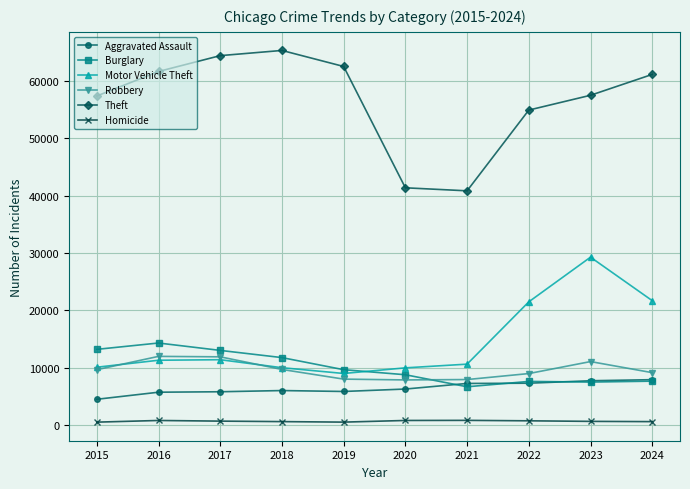

True or false: Motor Vehicle Theft and Homicide cross at least once.

False